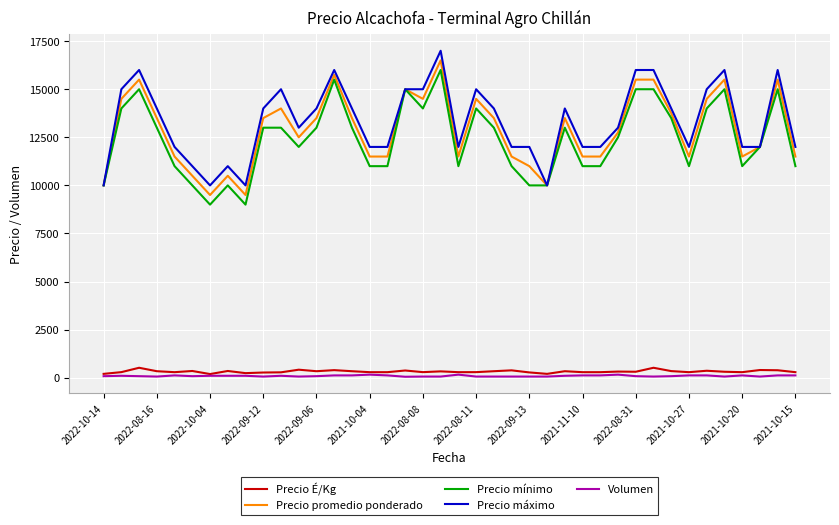

What is the highest value of the Precio mínimo series?

16000